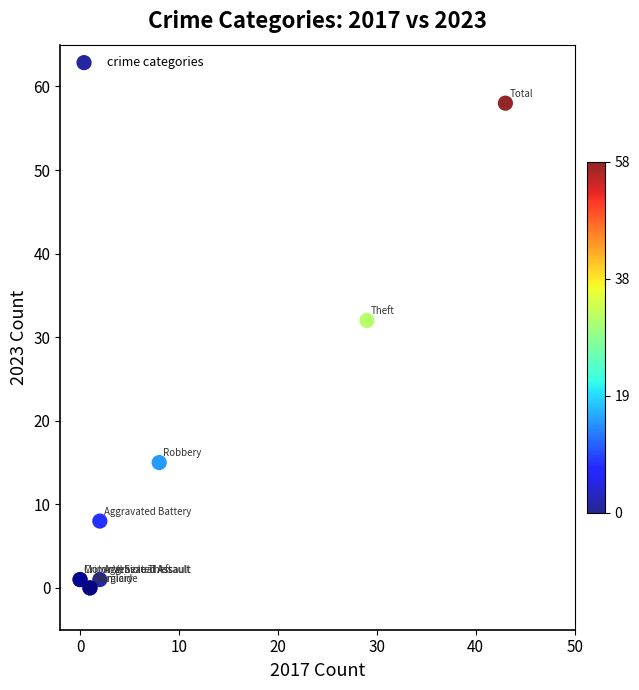

What Y value in the scatter plot is closest to 29?

32